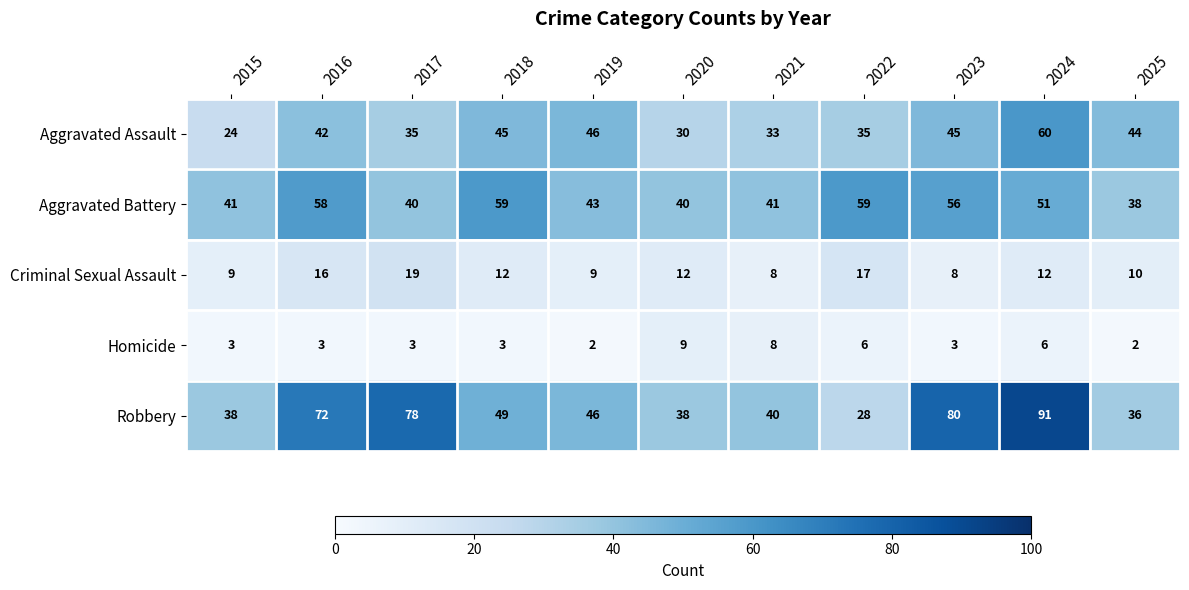

What is the average value of the Aggravated Battery series?

48